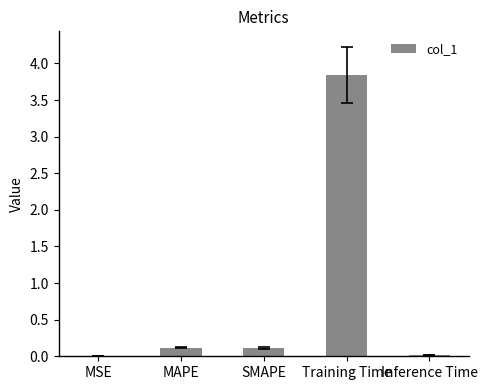

At which category does the chart reach its peak across all series?

Training Time